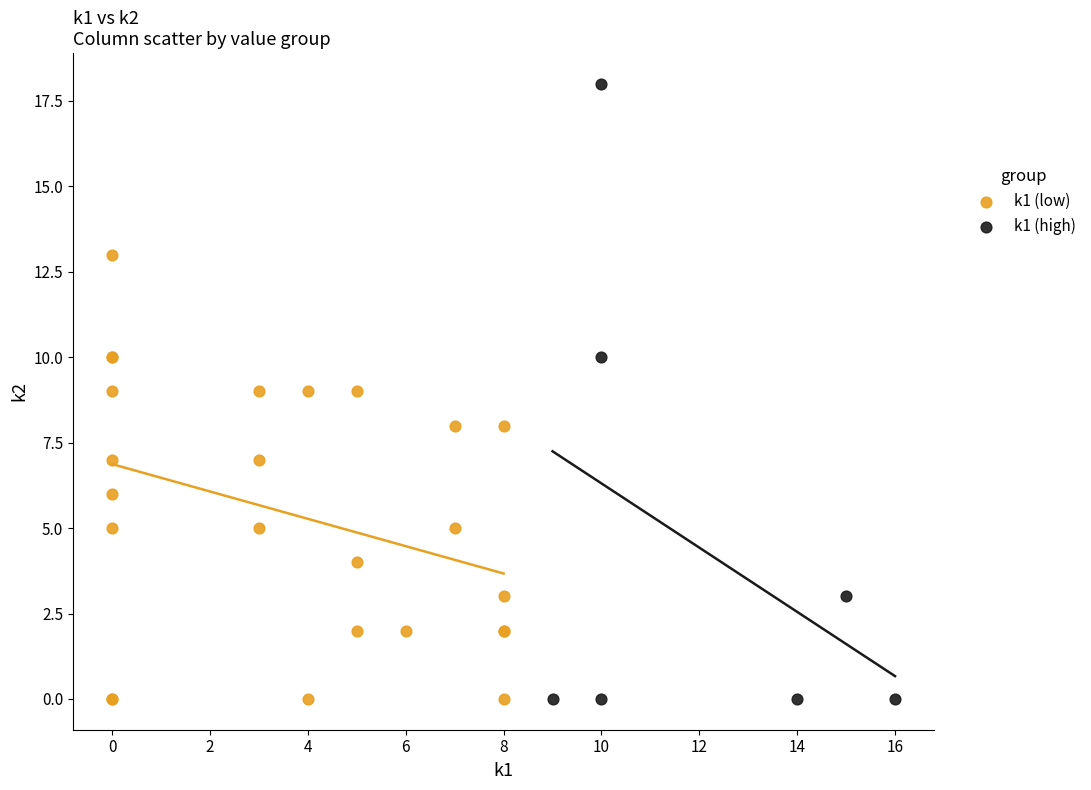

Which series reaches the maximum Y coordinate?

k1 (high)